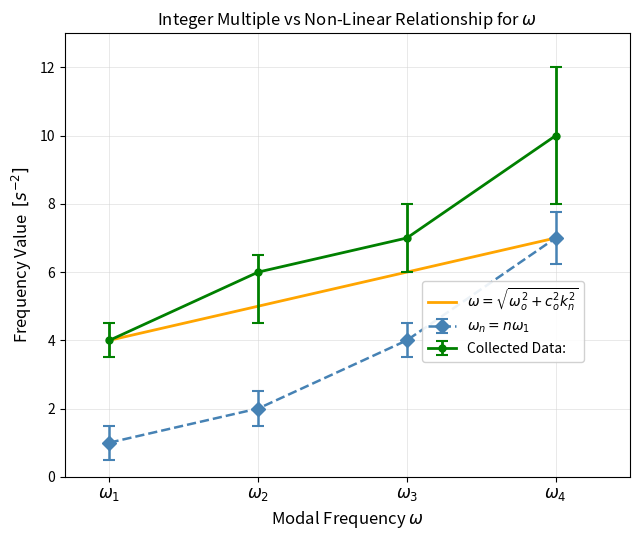

What is the greatest value displayed?

10